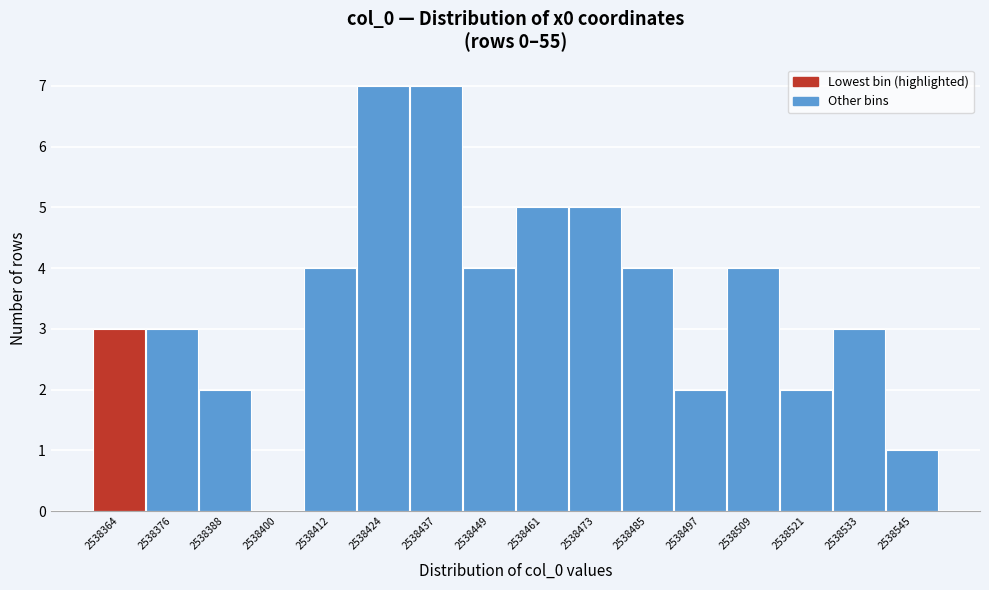

Reading left to right, transcribe all the data shown in this chart.

2538364=3	2538376=3	2538388=2	2538400=0	2538412=4	2538424=7	2538437=7	2538449=4	2538461=5	2538473=5	2538485=4	2538497=2	2538509=4	2538521=2	2538533=3	2538545=1